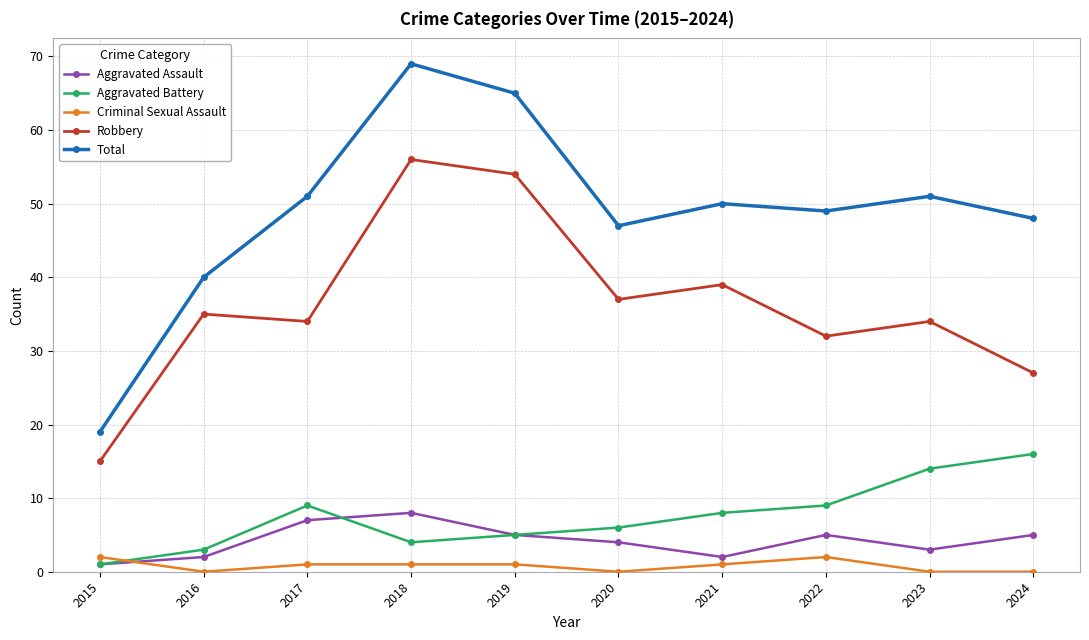

Reading left to right, what are all the values shown in this chart?

Aggravated Assault: 2015=1	2016=2	2017=7	2018=8	2019=5	2020=4	2021=2	2022=5	2023=3	2024=5
Aggravated Battery: 2015=1	2016=3	2017=9	2018=4	2019=5	2020=6	2021=8	2022=9	2023=14	2024=16
Criminal Sexual Assault: 2015=2	2016=0	2017=1	2018=1	2019=1	2020=0	2021=1	2022=2	2023=0	2024=0
Robbery: 2015=15	2016=35	2017=34	2018=56	2019=54	2020=37	2021=39	2022=32	2023=34	2024=27
Total: 2015=19	2016=40	2017=51	2018=69	2019=65	2020=47	2021=50	2022=49	2023=51	2024=48